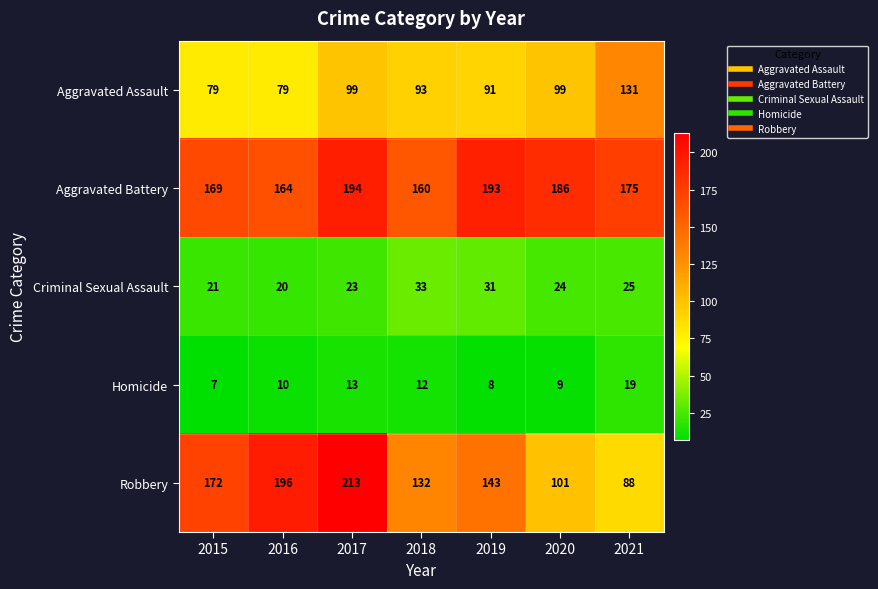

Where does the Robbery series first go above 143?

2015